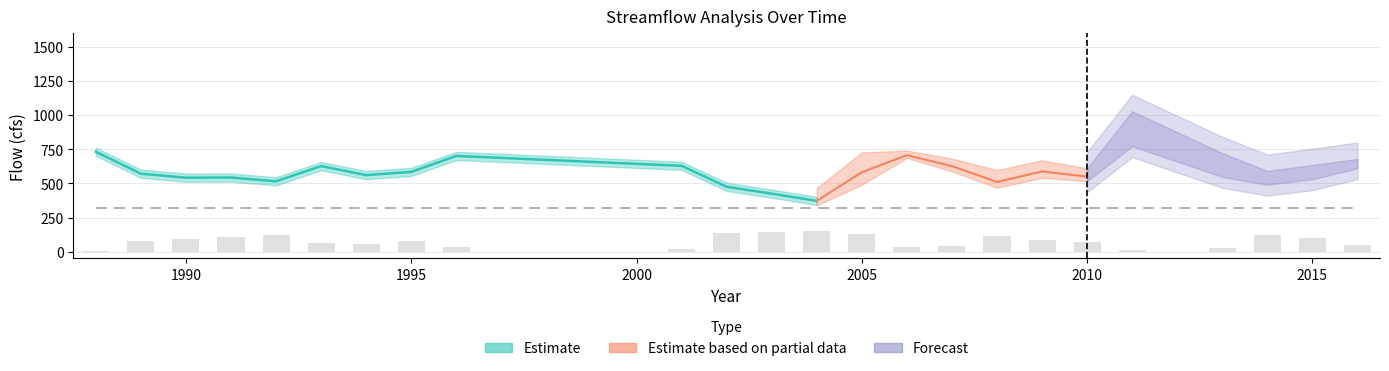

The value of Rolling_Average(cfs) at 2007 is 659.1. True or false?

True